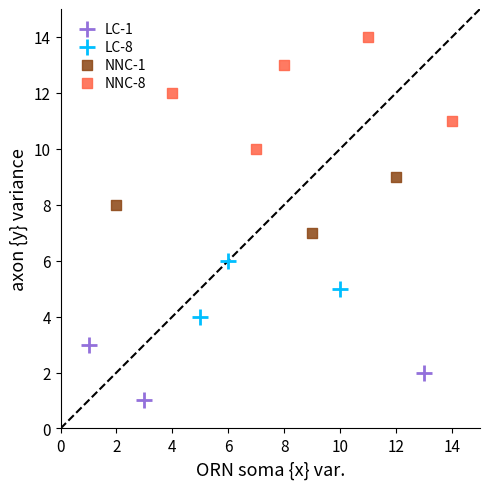

What are all the series names shown in the legend?

LC-1, LC-8, NNC-1, NNC-8